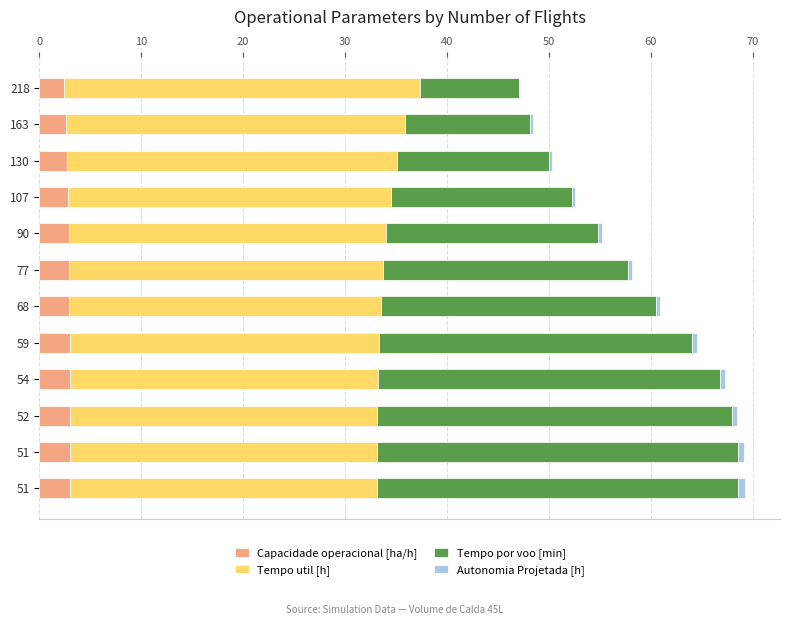

Count the number of data series in this chart.

4